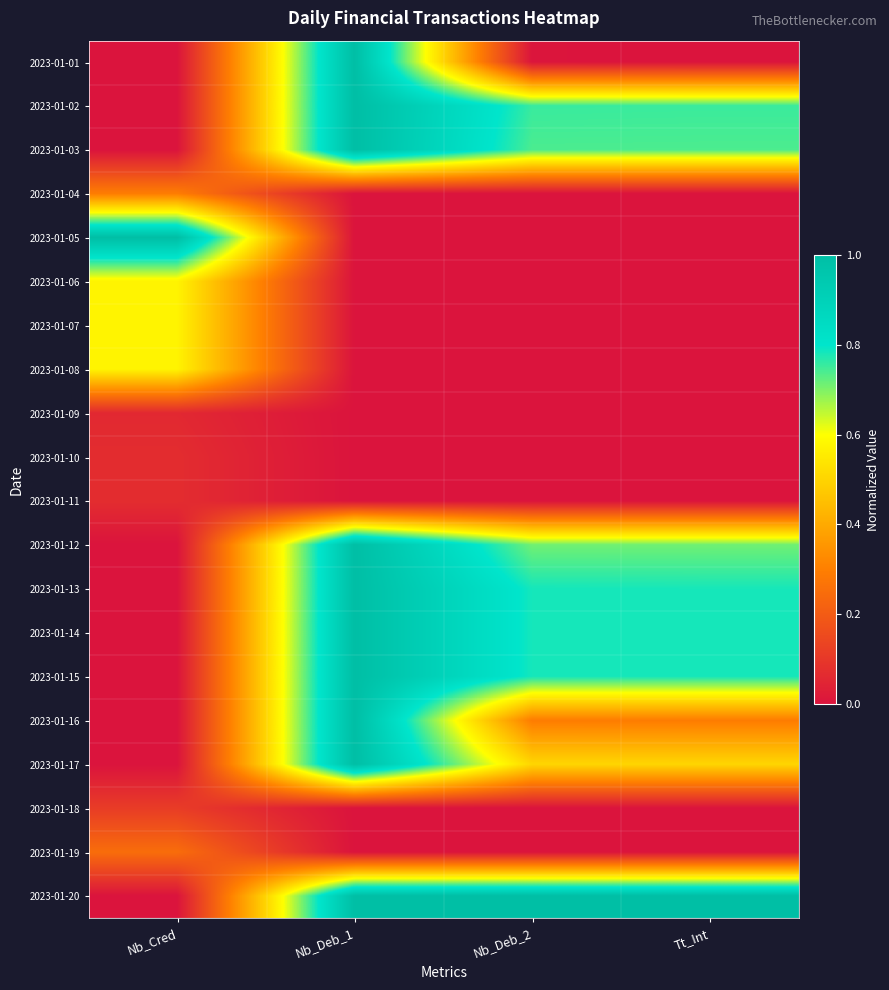

Which category has the highest value across all series?

Nb_Deb_1